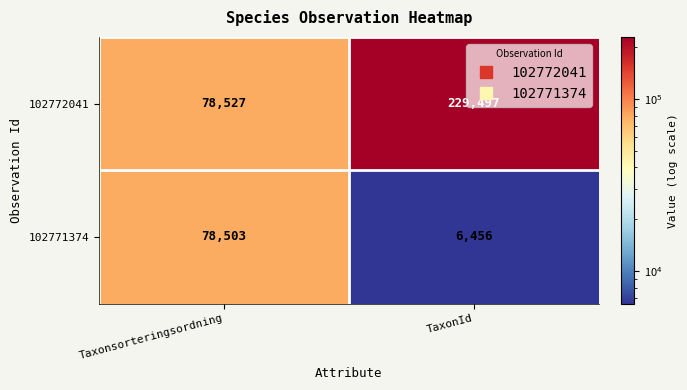

Rank the series by their maximum value, from highest to lowest.

102772041, 102771374